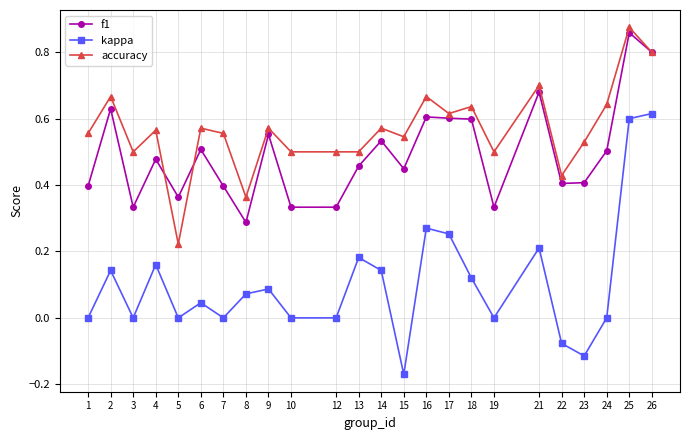

Where is the first local minimum for accuracy?

3